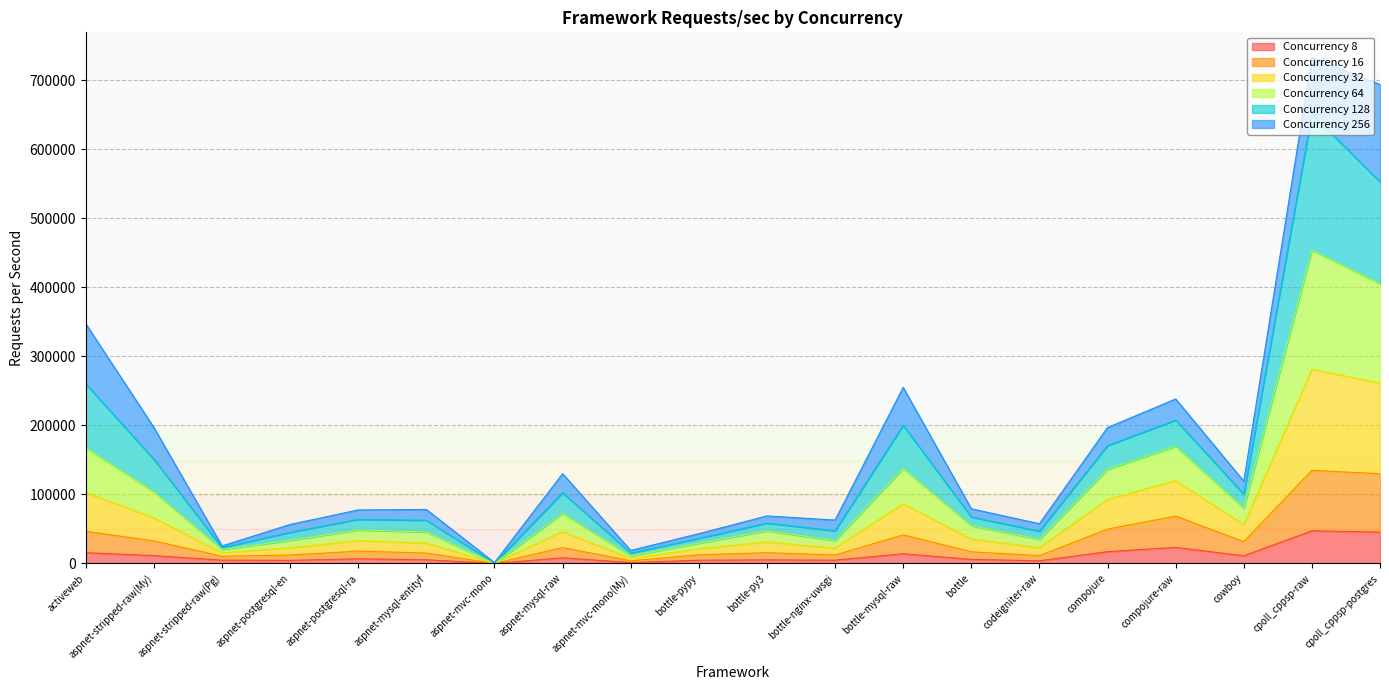

What is the difference between the maximum and minimum values in the 16 series?

134822